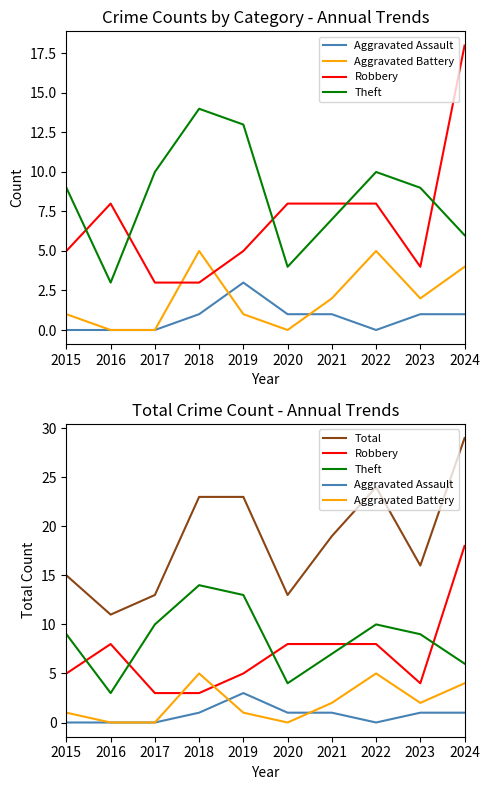

How many times do Robbery and Theft cross each other?

5